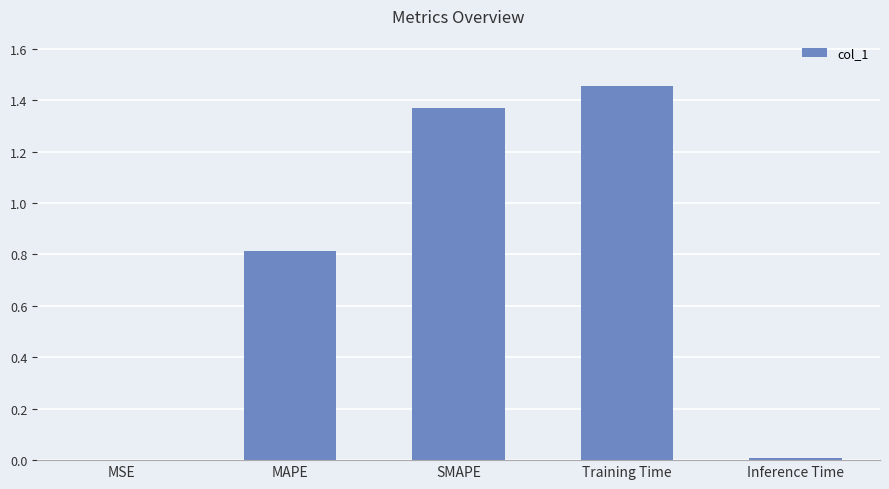

True or false: the data shows 0.8 at Training Time.

False